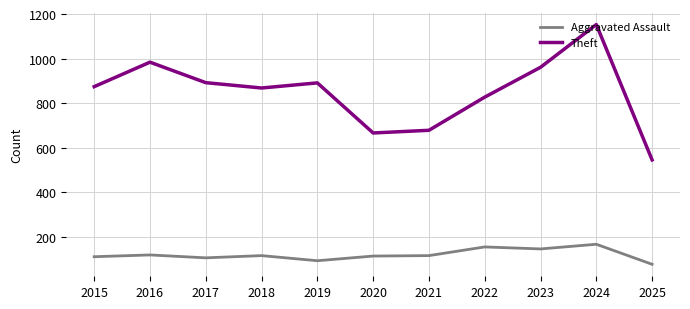

What is the average value of the Theft series?

849